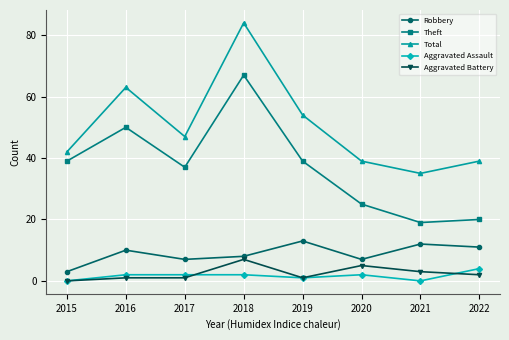

What is the total value across all series at 2015?

84